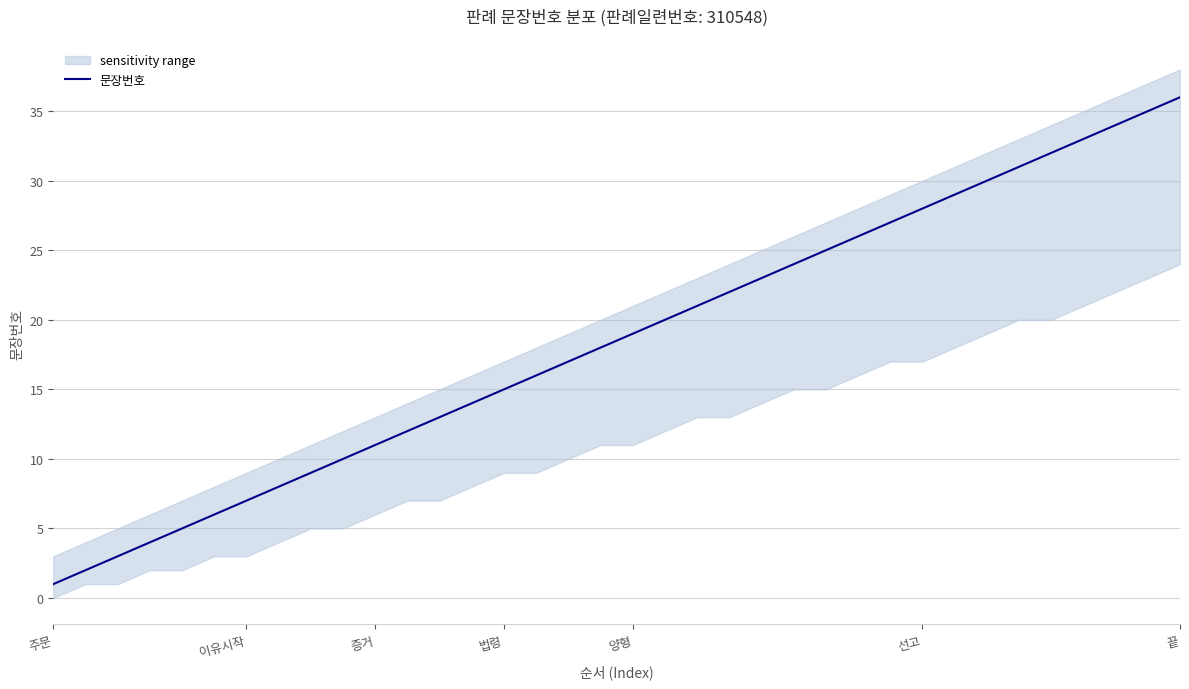

What is the smallest value displayed?

1